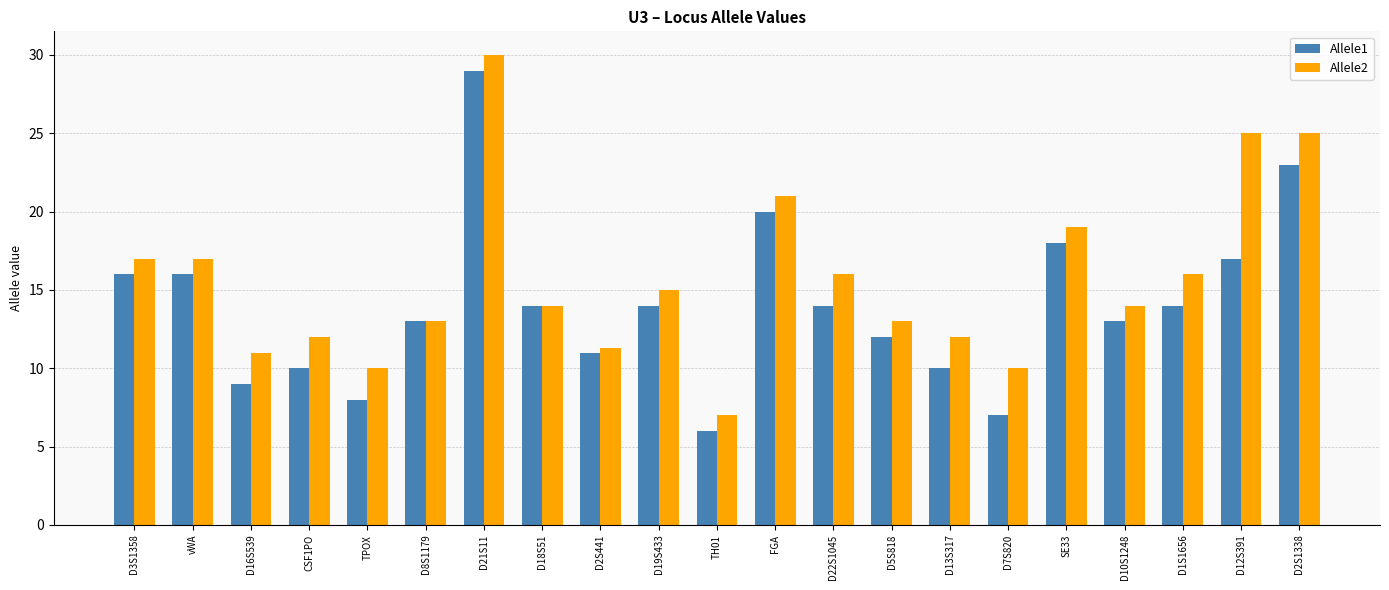

What is the average value of the Allele2 series?

15.6